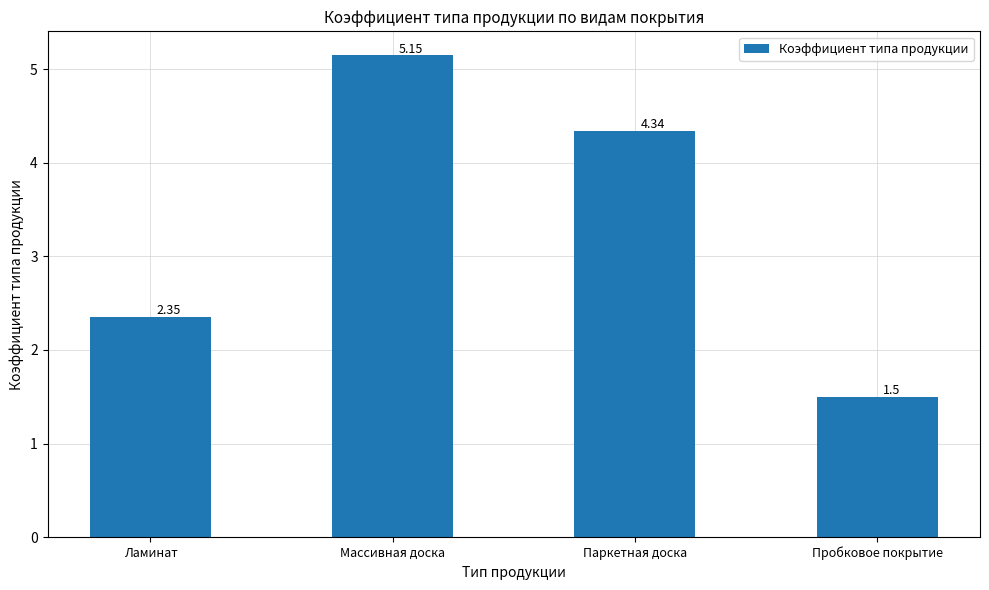

Does the chart contain stacked bars?

No